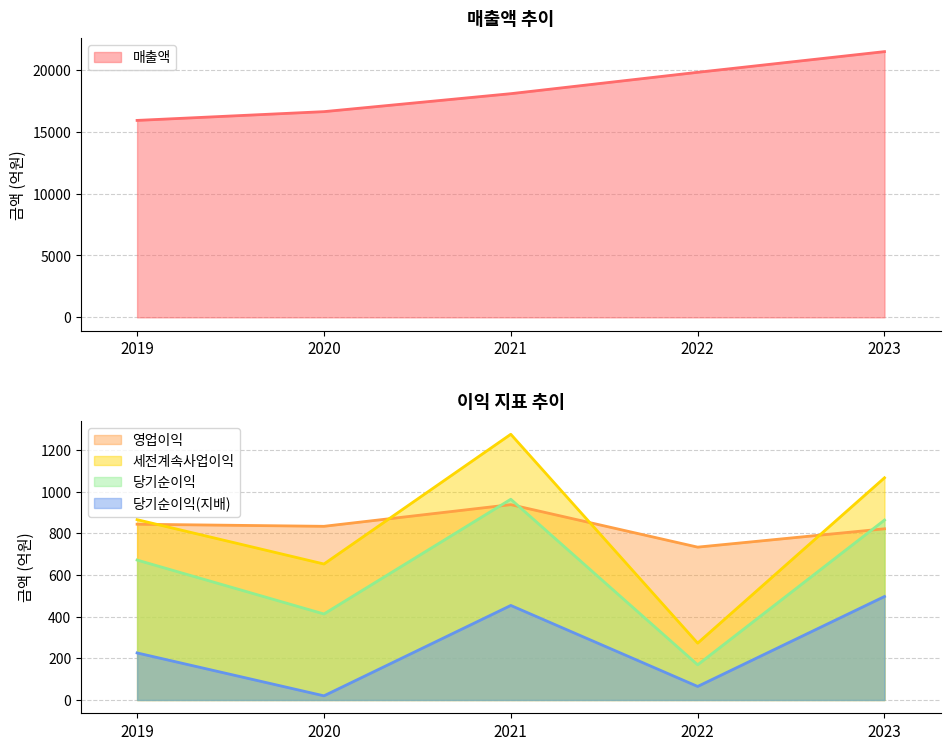

Read the 매출액 value at 2021, to the nearest 10.

18070